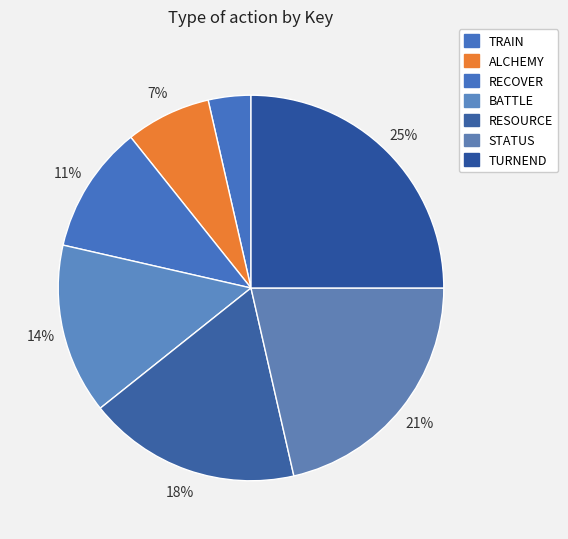

To the nearest percent, what is the difference between the largest and smallest slice percentages?

21%